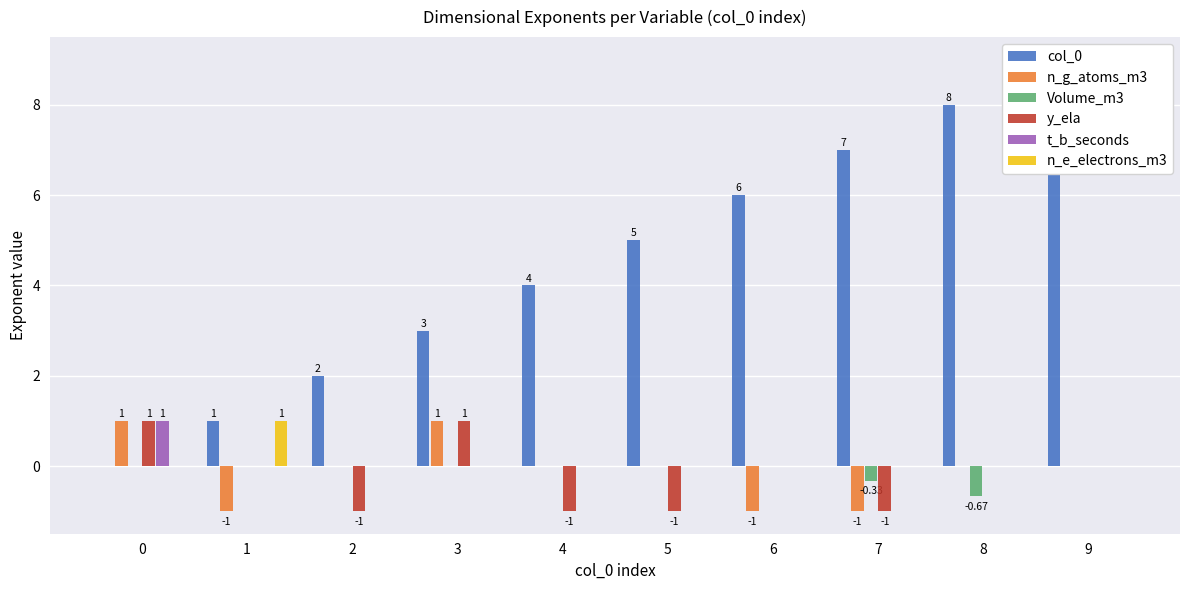

Rank the series by their maximum value, from lowest to highest.

Volume_m3, n_g_atoms_m3, y_ela, t_b_seconds, n_e_electrons_m3, col_0